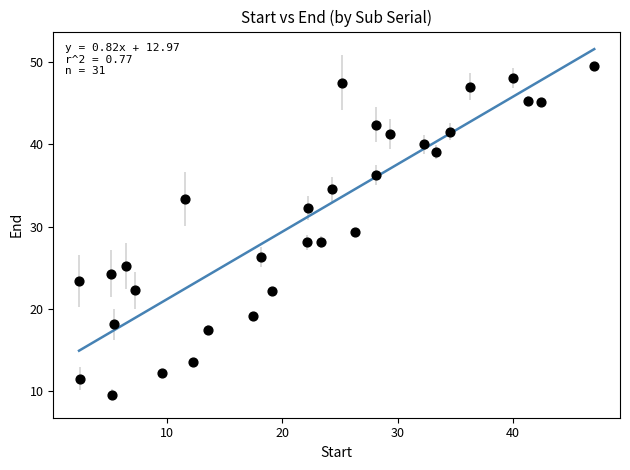

What is the range of Y values (max minus min)?

39.9